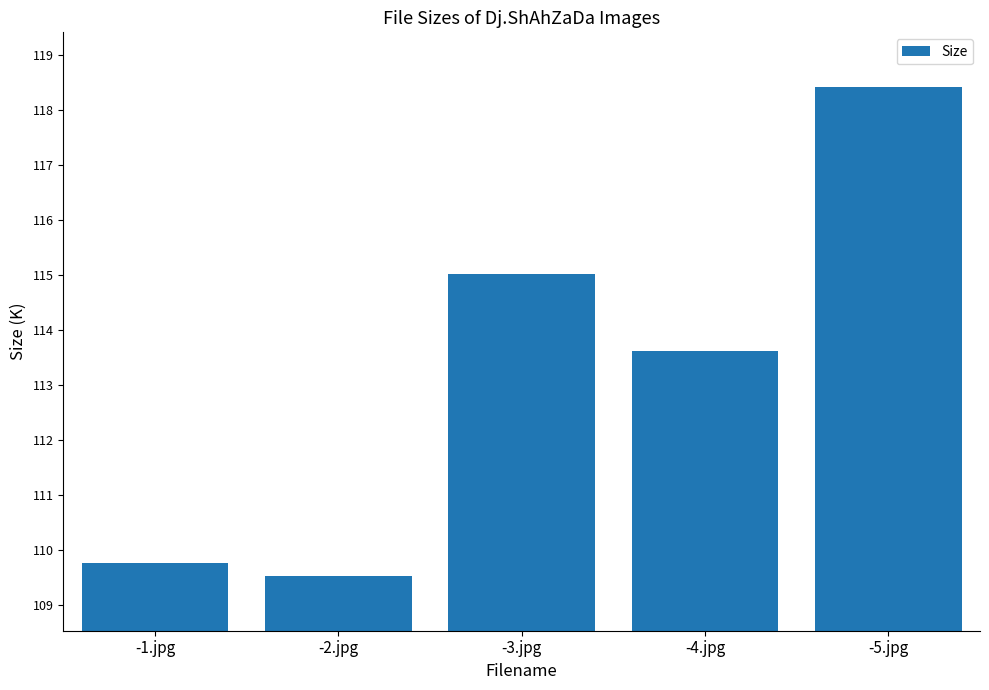

What is the average value?

113.3